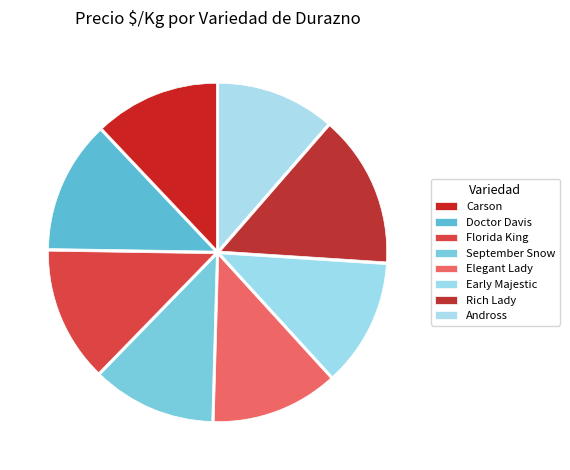

Is Doctor Davis the majority of the pie?

No